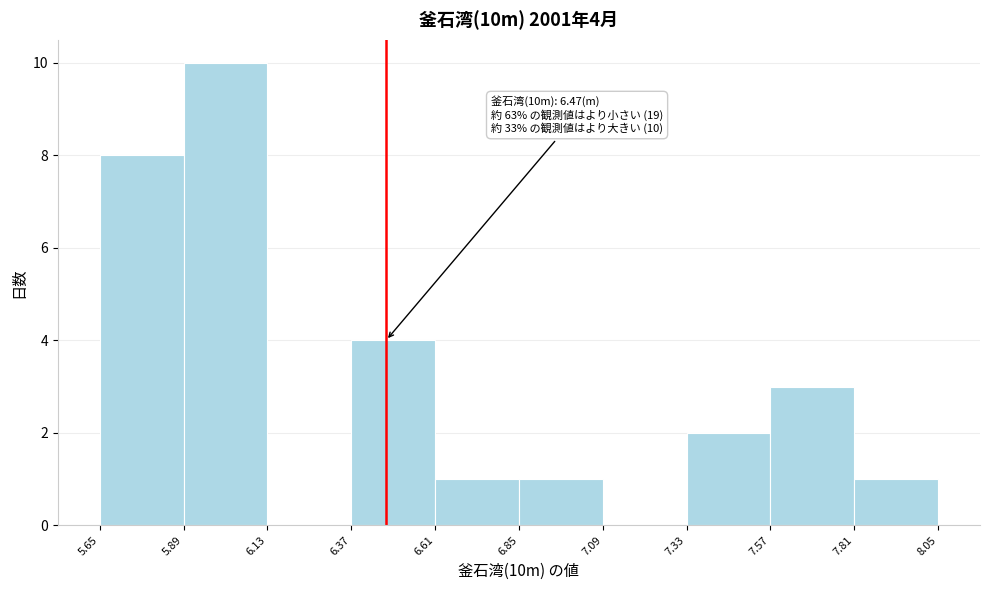

Over which range of the x-axis is the bar tallest?

5.89 to 6.13